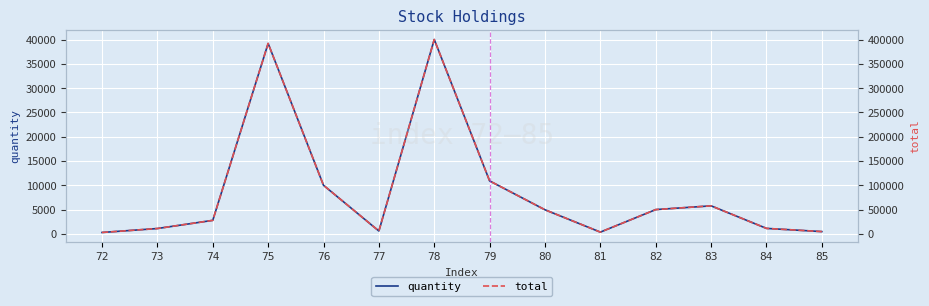

What is the spread (max minus min) of values at 82?

45000